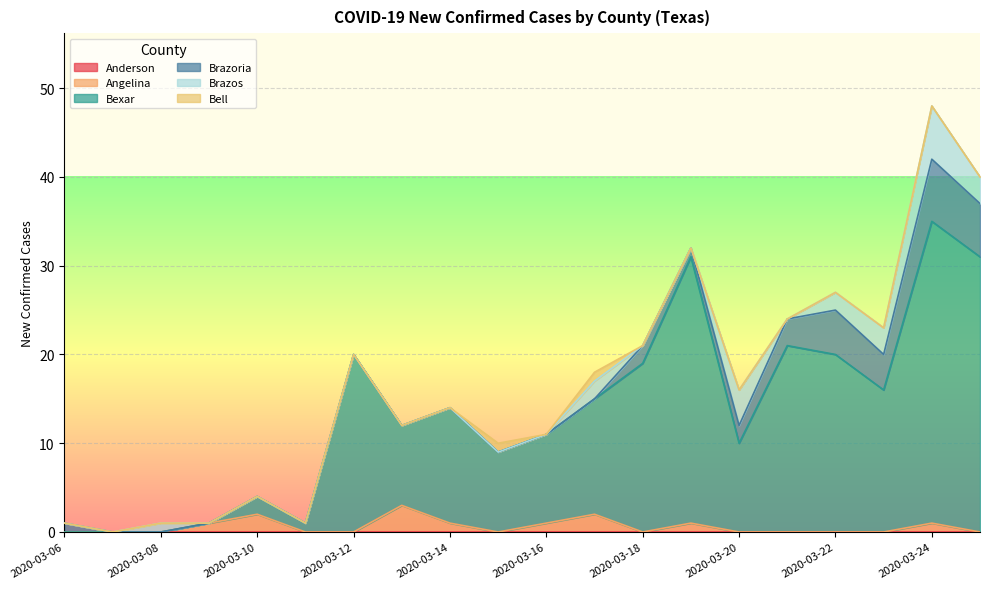

What is the maximum value for Brazos?

6